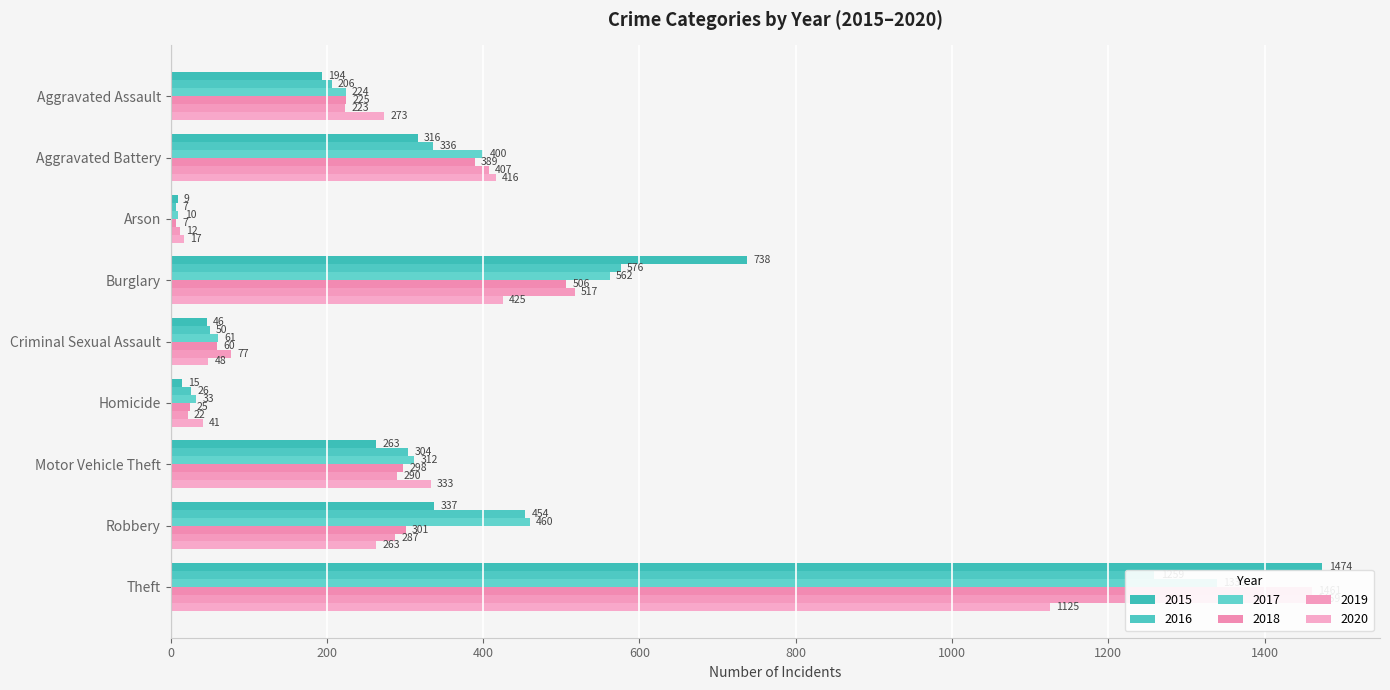

Reading left to right, list all the values displayed in this chart.

2015: 194	316	9	738	46	15	263	337	1474
2016: 206	336	7	576	50	26	304	454	1259
2017: 224	400	10	562	61	33	312	460	1339
2018: 225	389	7	506	60	25	298	301	1461
2019: 223	407	12	517	77	22	290	287	1459
2020: 273	416	17	425	48	41	333	263	1125